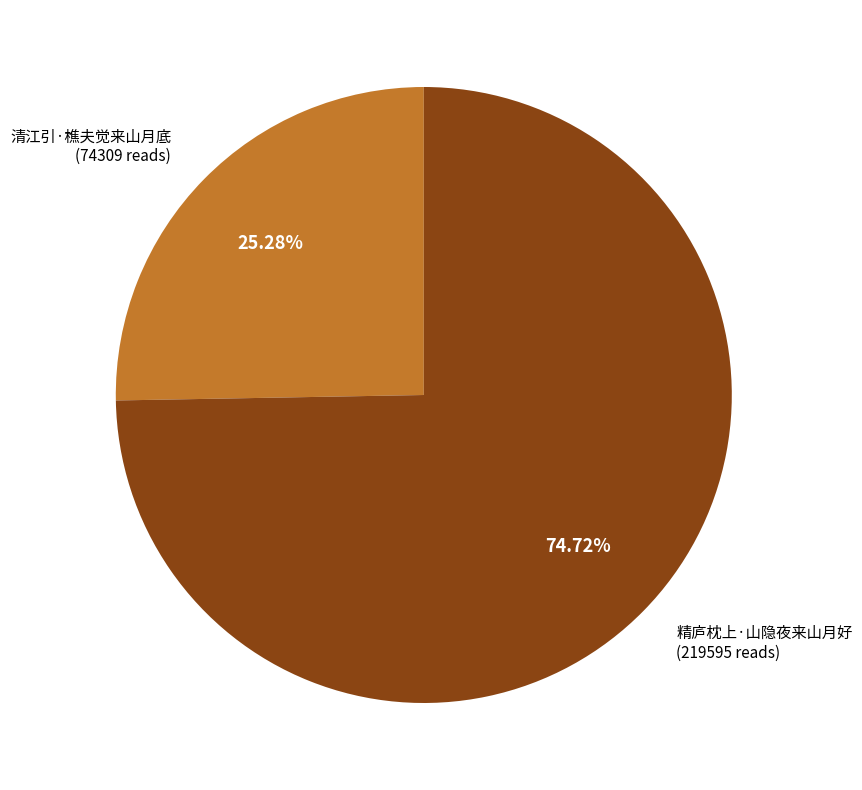

What is the majority slice?

精庐枕上·山隐夜来山月好